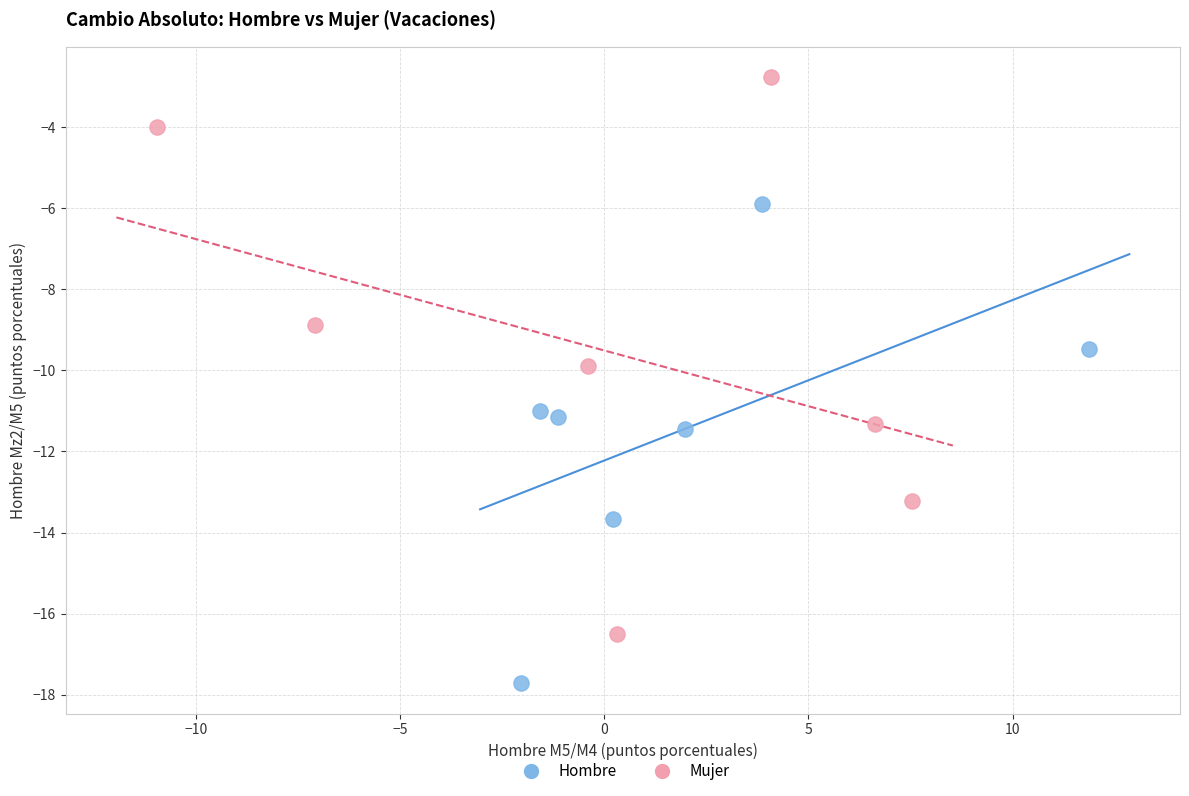

Which series contains the lowest Y value?

Hombre